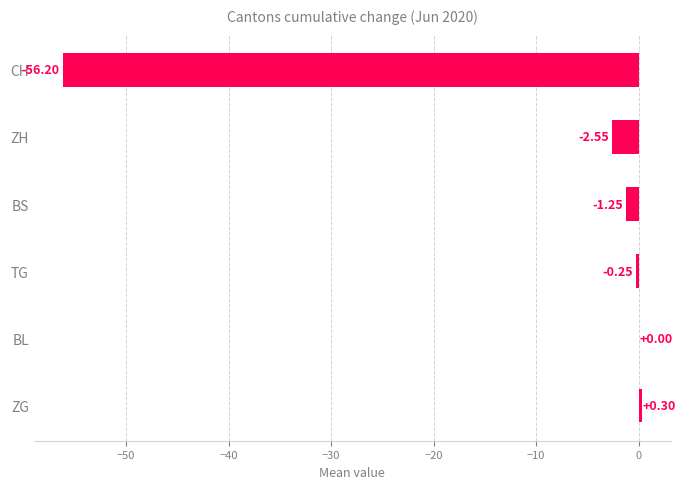

What is the sum of the values at TG and BS?

-1.5